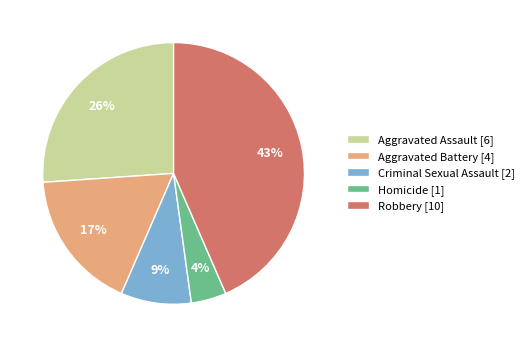

To the nearest percent, what percentage of the pie is Homicide?

4%